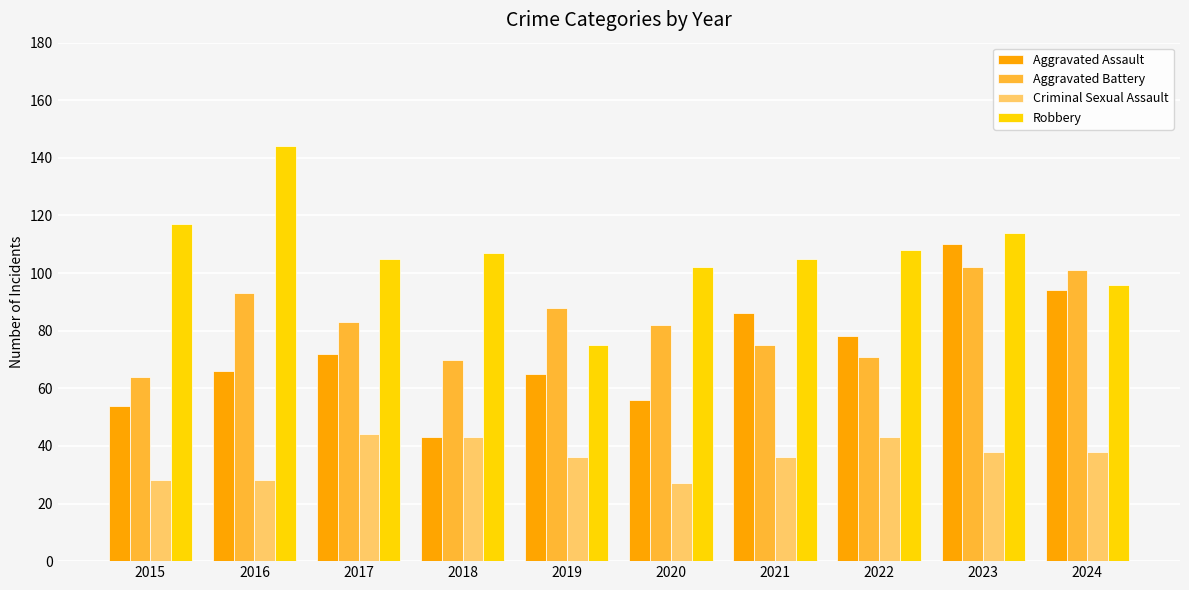

What are all the series names shown in the legend?

Aggravated Assault, Aggravated Battery, Criminal Sexual Assault, Robbery